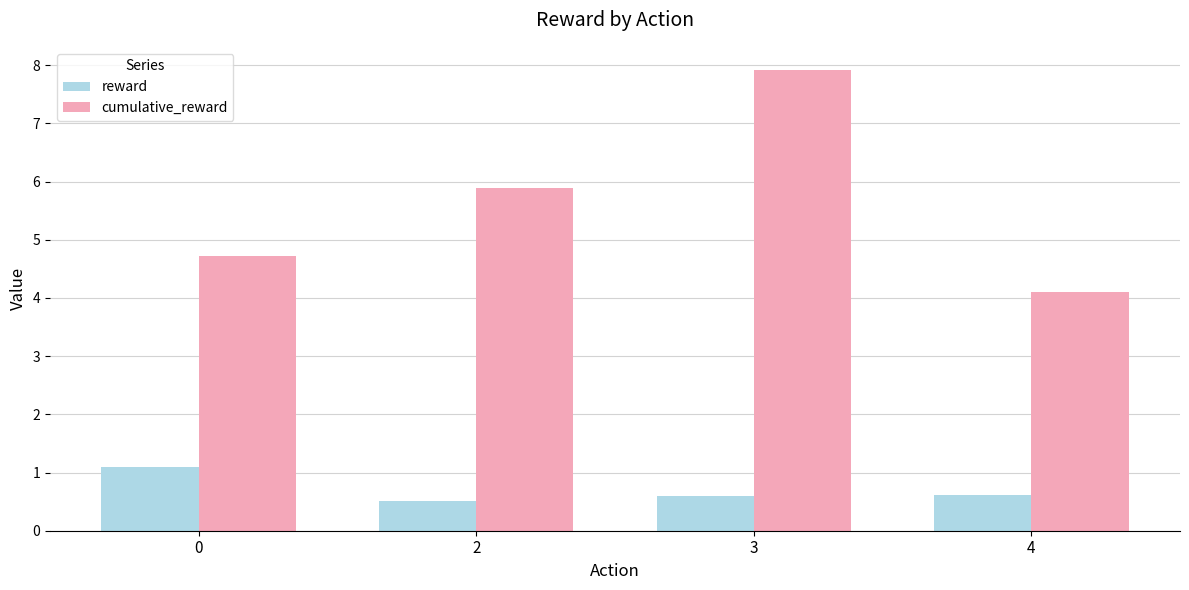

What is the average value of the cumulative_reward series?

5.7